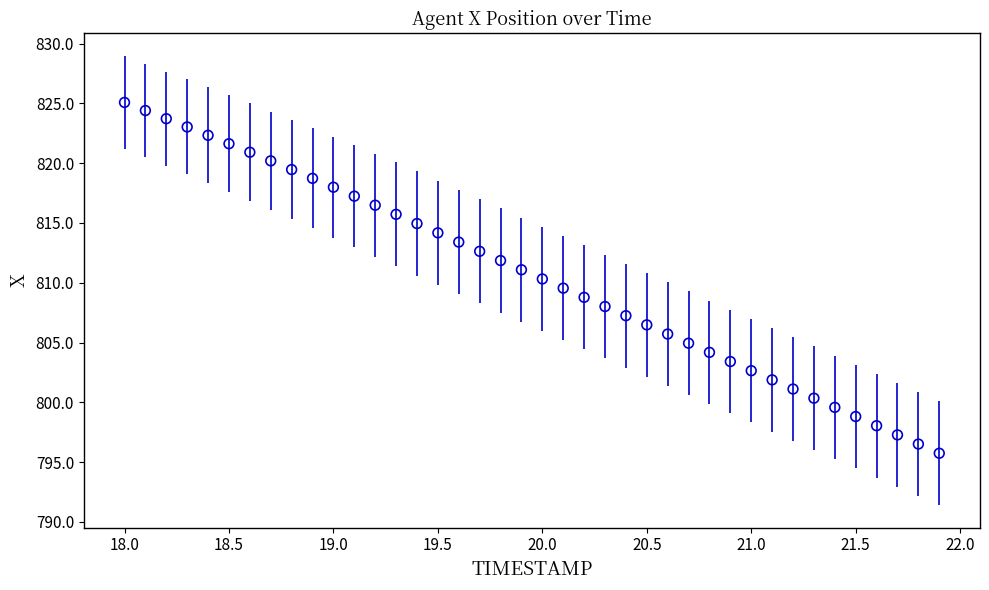

What is the range of X values (max minus min)?

3.9